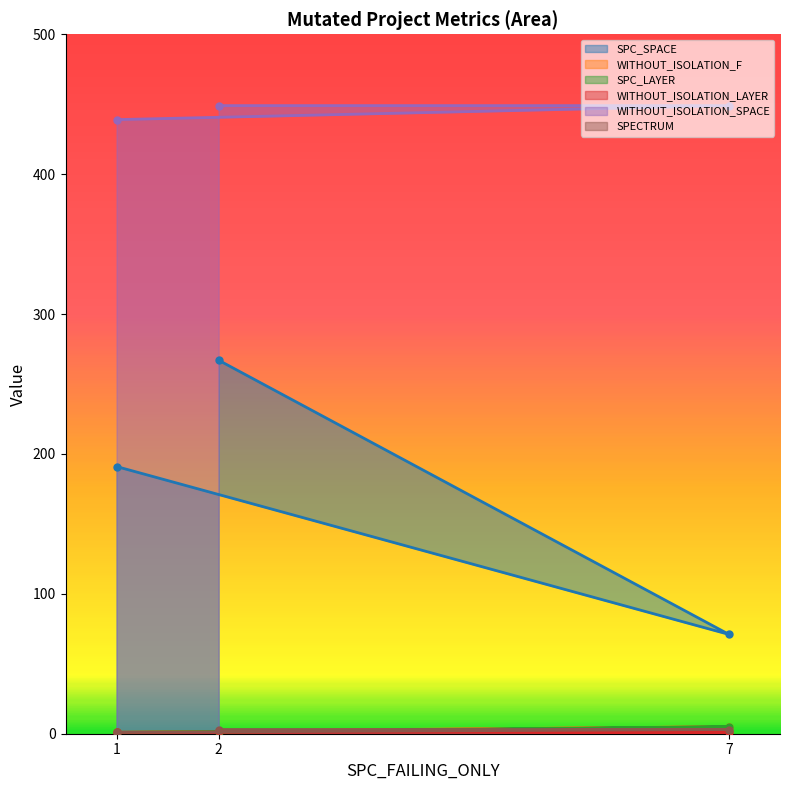

Between 1 and 7, which series saw the biggest shift?

SPC_SPACE